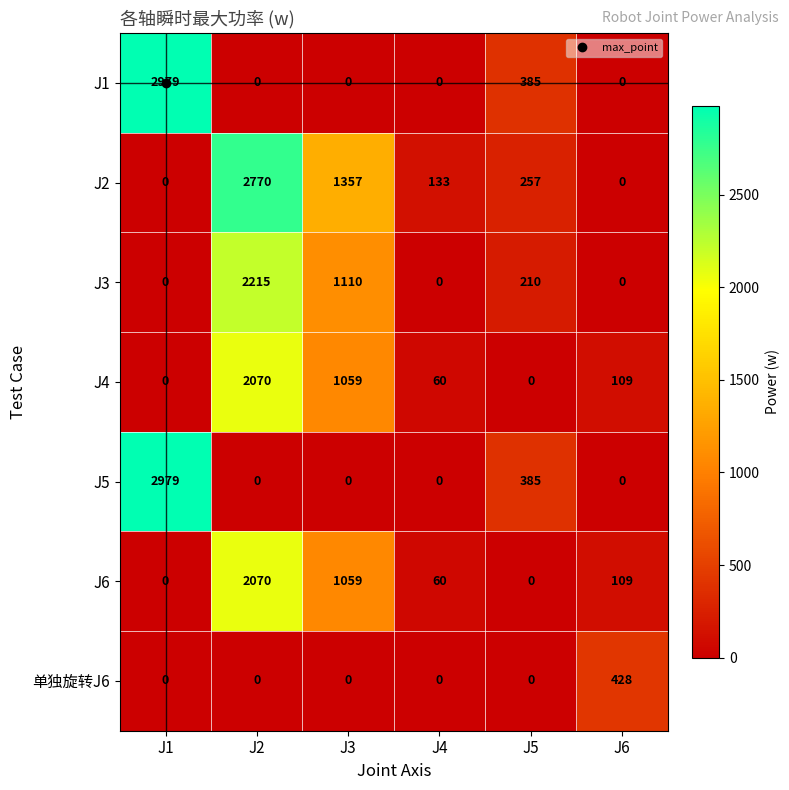

What is the greatest value displayed?

2979